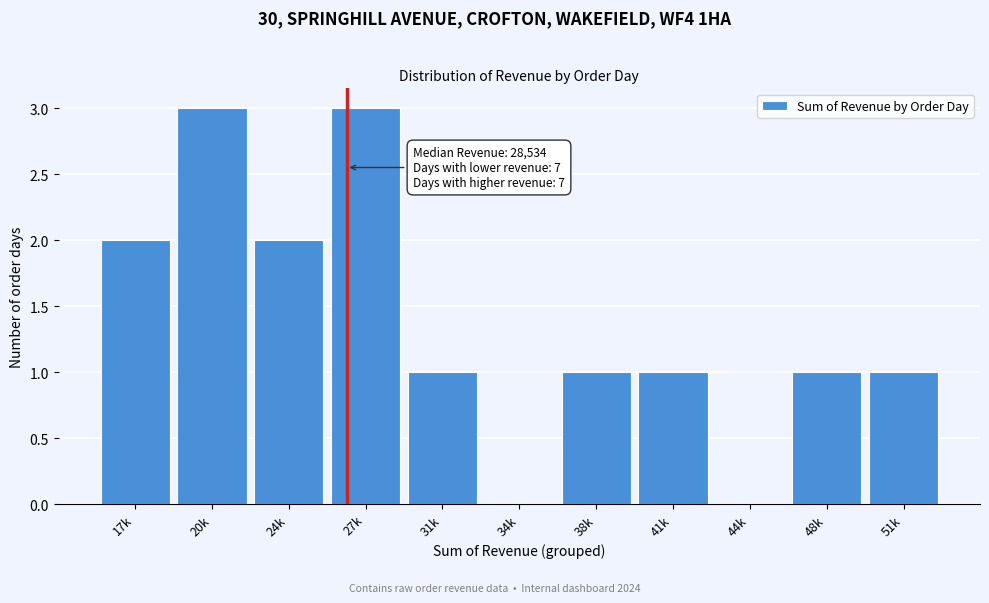

Reading left to right, list all the values displayed in this chart.

17k=2	20k=3	24k=2	27k=3	31k=1	34k=0	38k=1	41k=1	44k=0	48k=1	51k=1